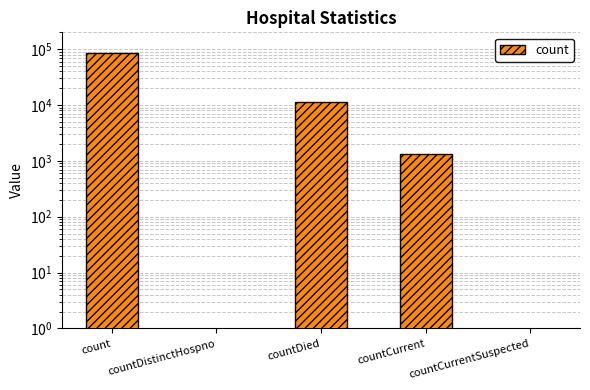

What is the difference between the maximum and minimum values?

86523